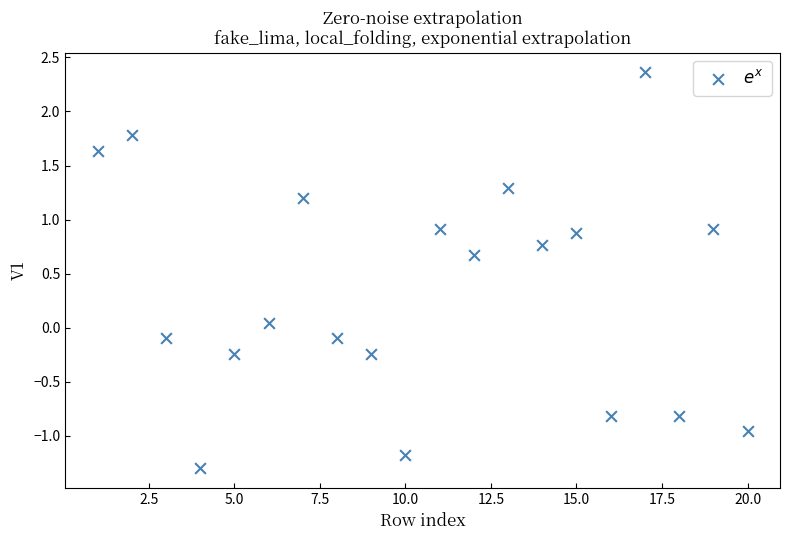

What is the range of Y values (max minus min)?

3.7